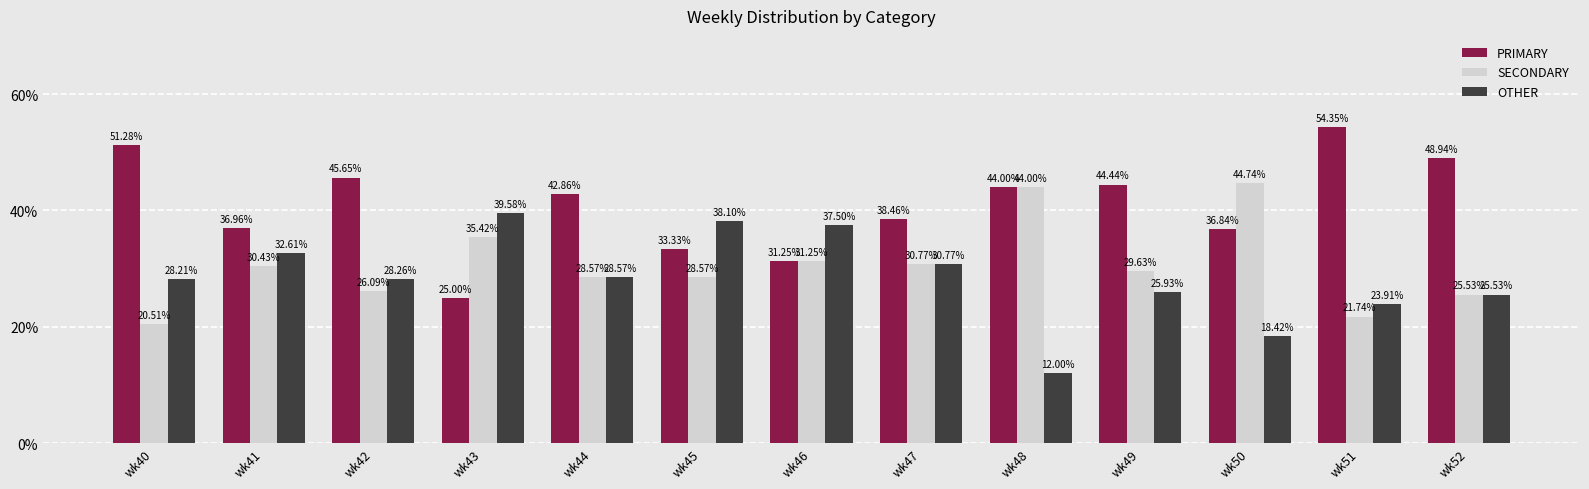

What is the value of the PRIMARY bar at the 11th from the left?

36.8